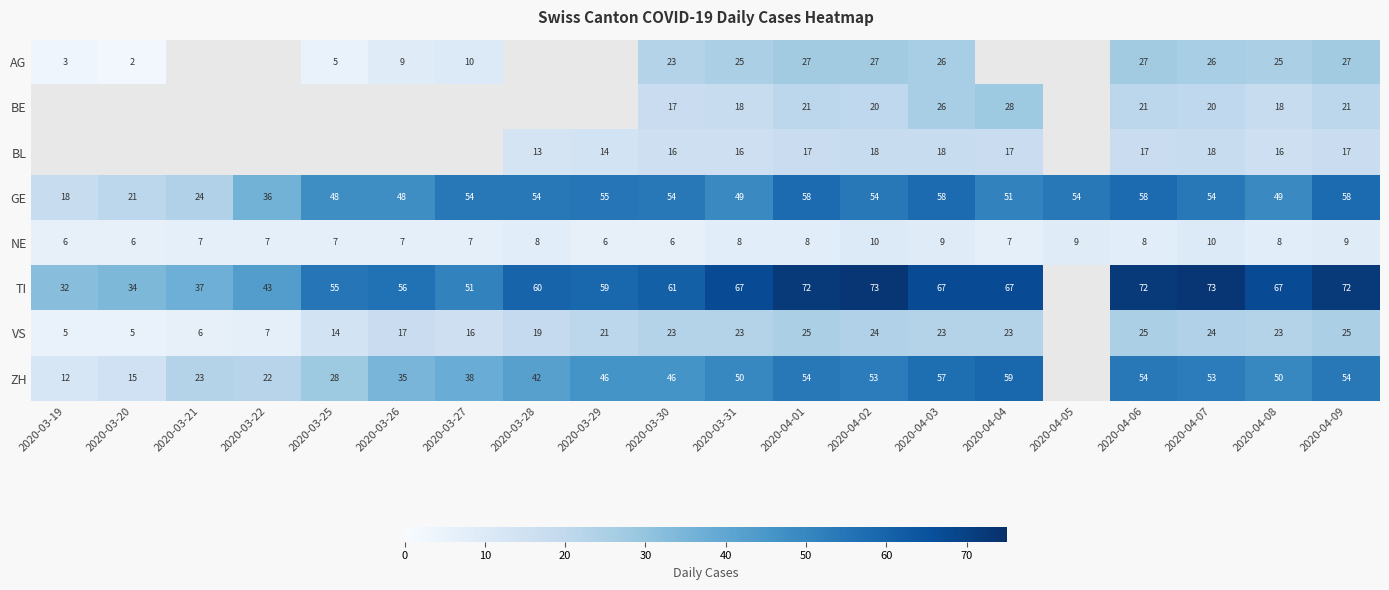

The NE series shows 7 at 2020-03-25. True or false?

True